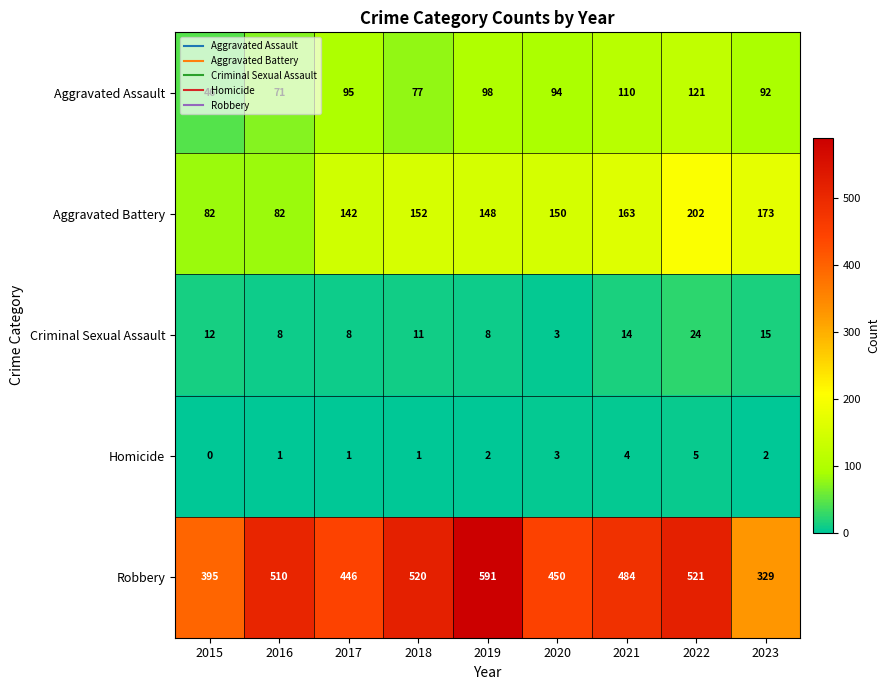

Which category has the highest value in the Homicide series?

2022